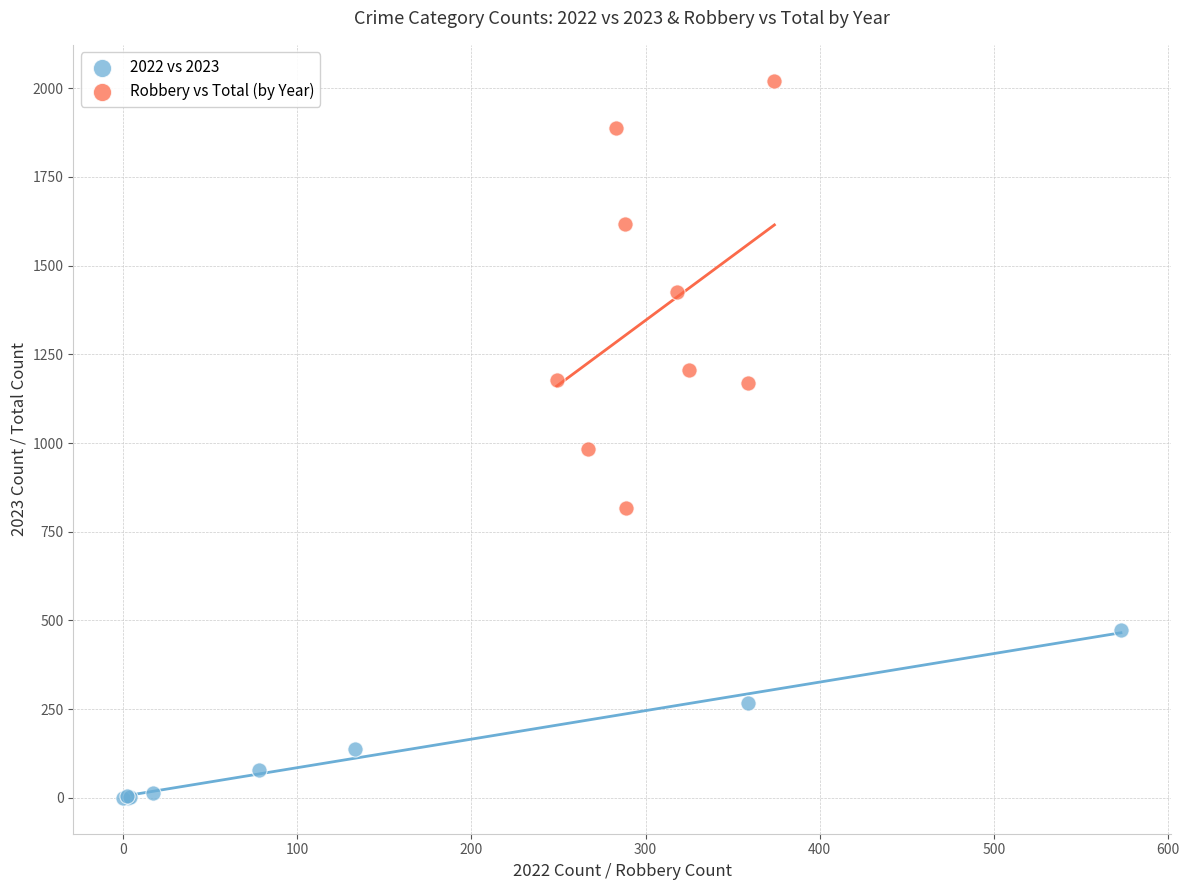

Which series has the widest spread of Y values?

Robbery vs Total (by Year)